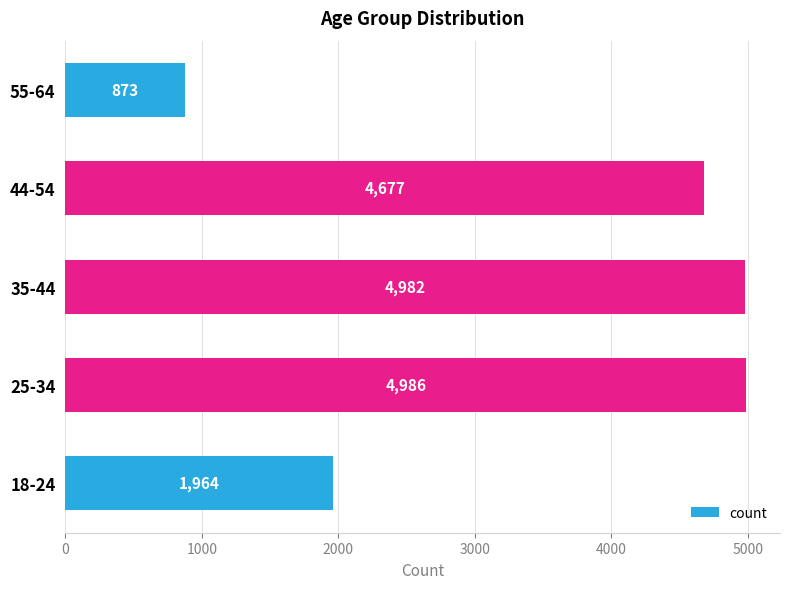

Reading bottom to top, transcribe all the data shown in this chart.

18-24=1964	25-34=4986	35-44=4982	44-54=4677	55-64=873